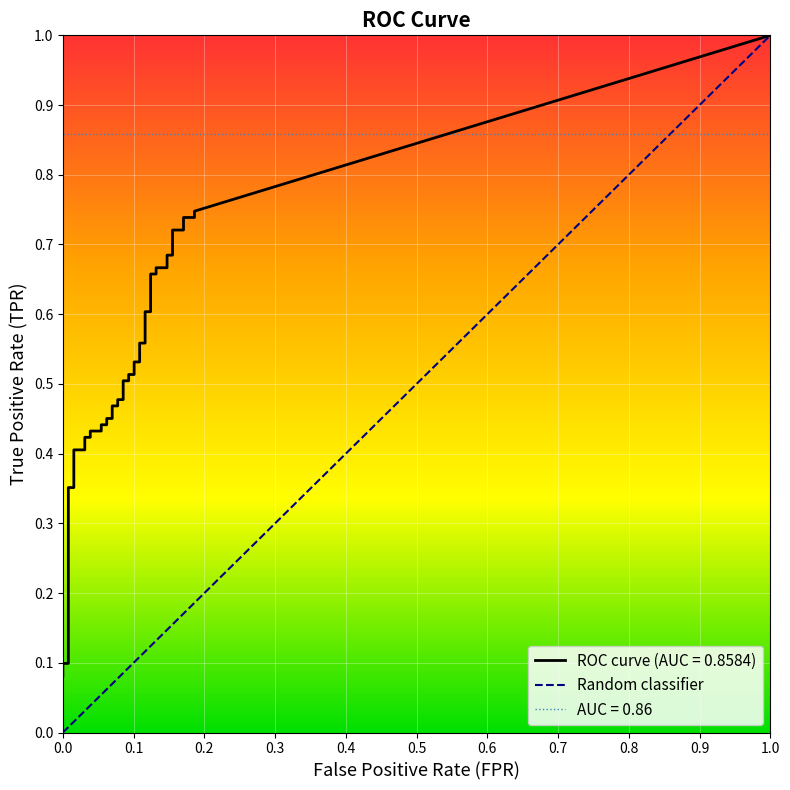

What is the value of the fpr point at the 22nd from the left?

0.1